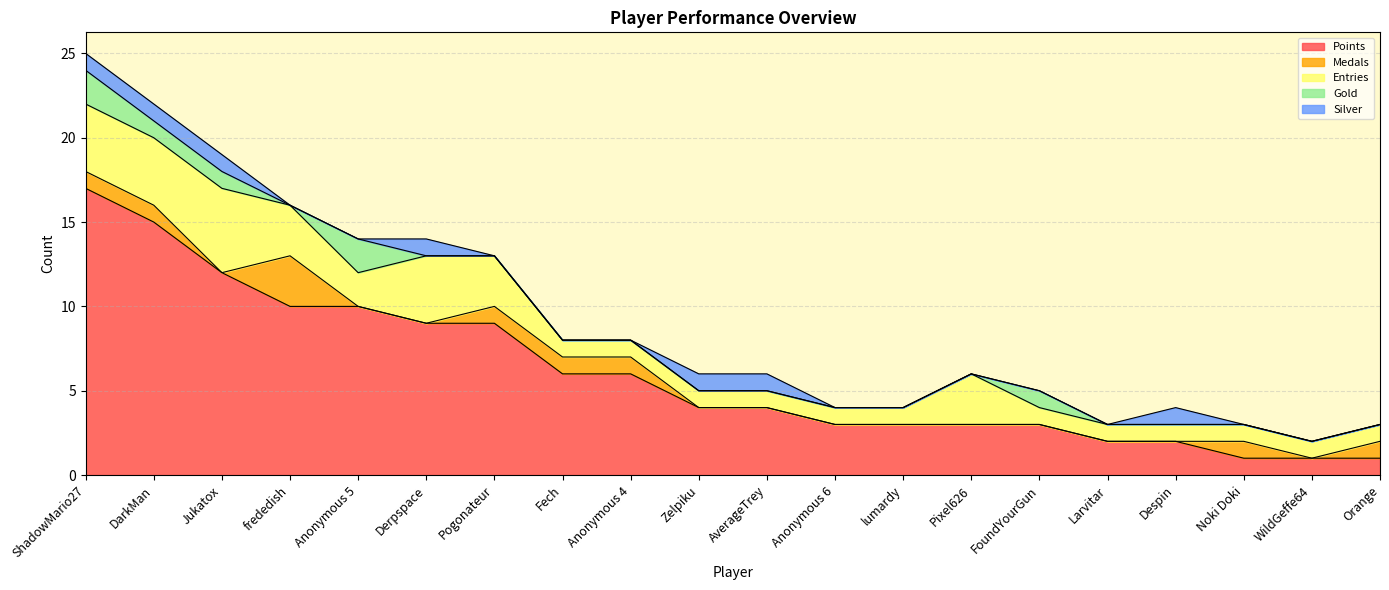

At which category is the sum across all series the highest?

ShadowMario27